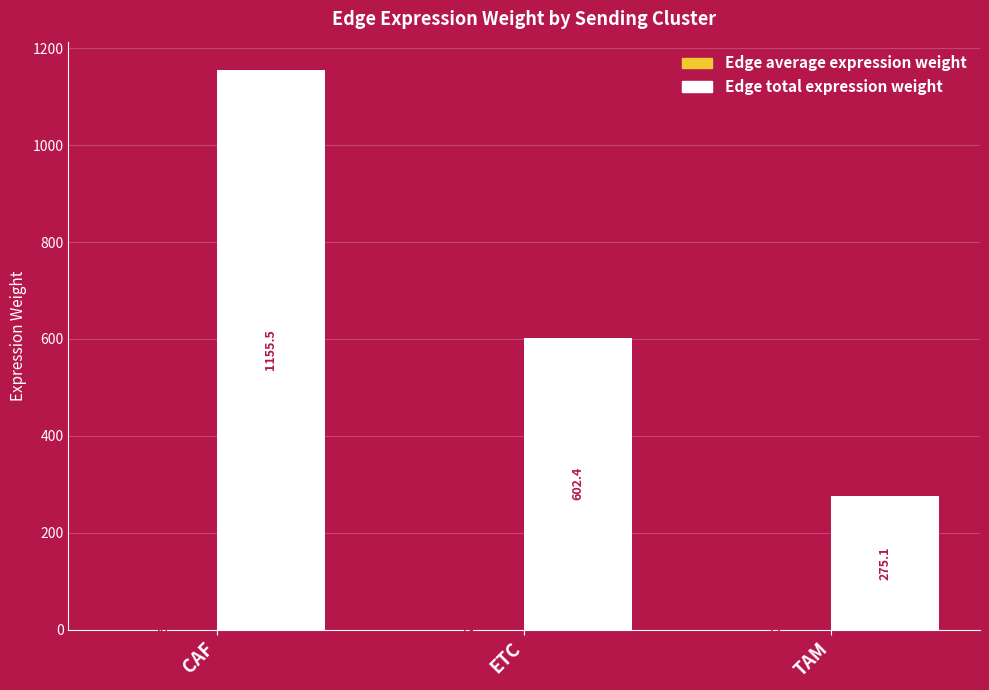

Which series changed the most between CAF and ETC?

Edge total expression weight